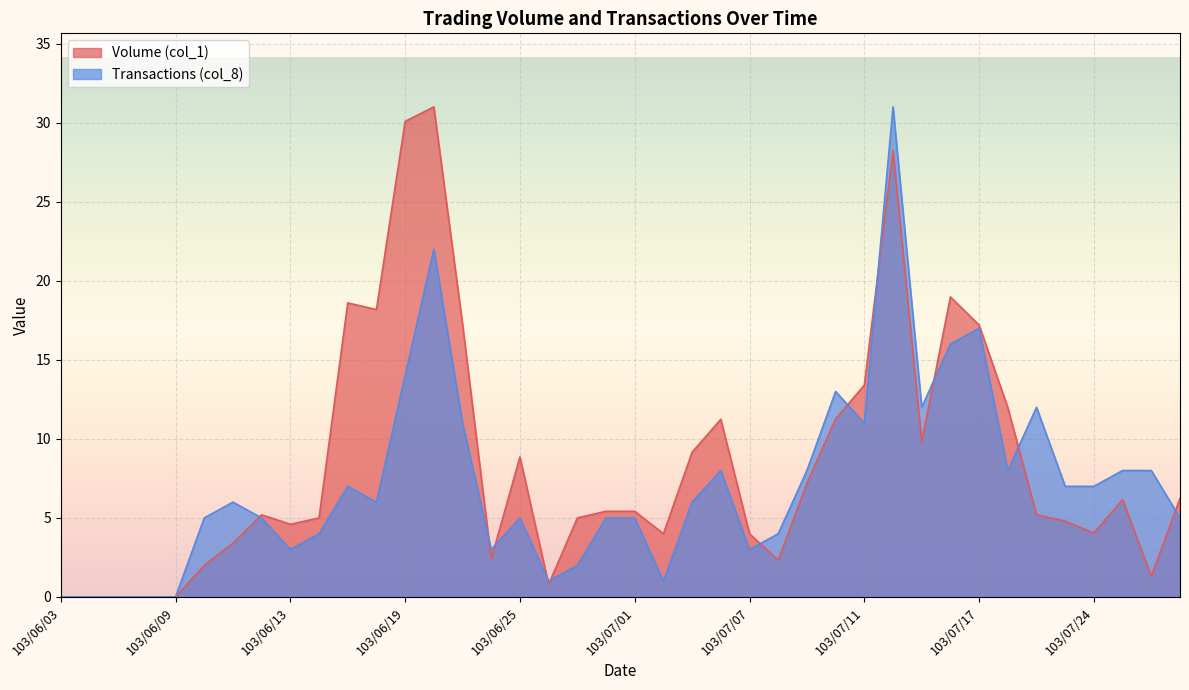

The value of Volume (col_1) at 103/06/12 is 5.2. True or false?

True